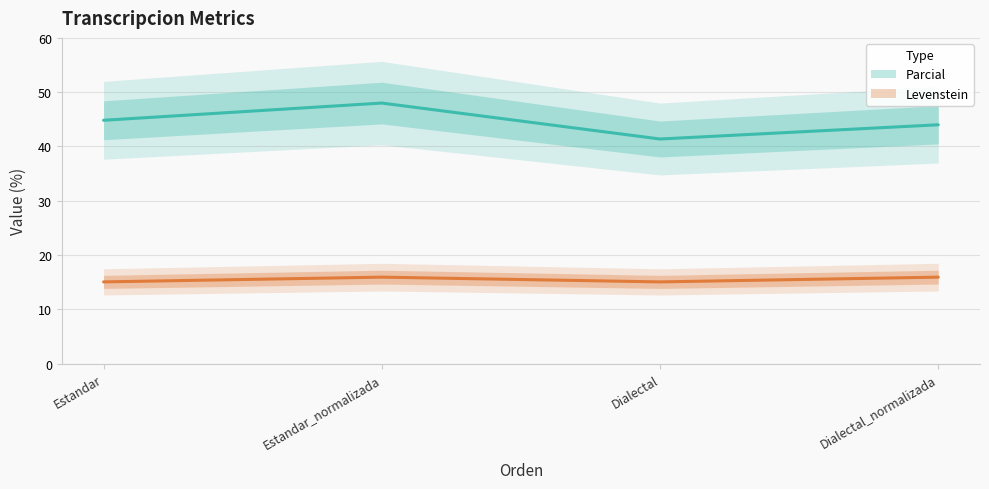

Rank the categories by Parcial value from highest to lowest.

Estandar_normalizada, Estandar, Dialectal_normalizada, Dialectal